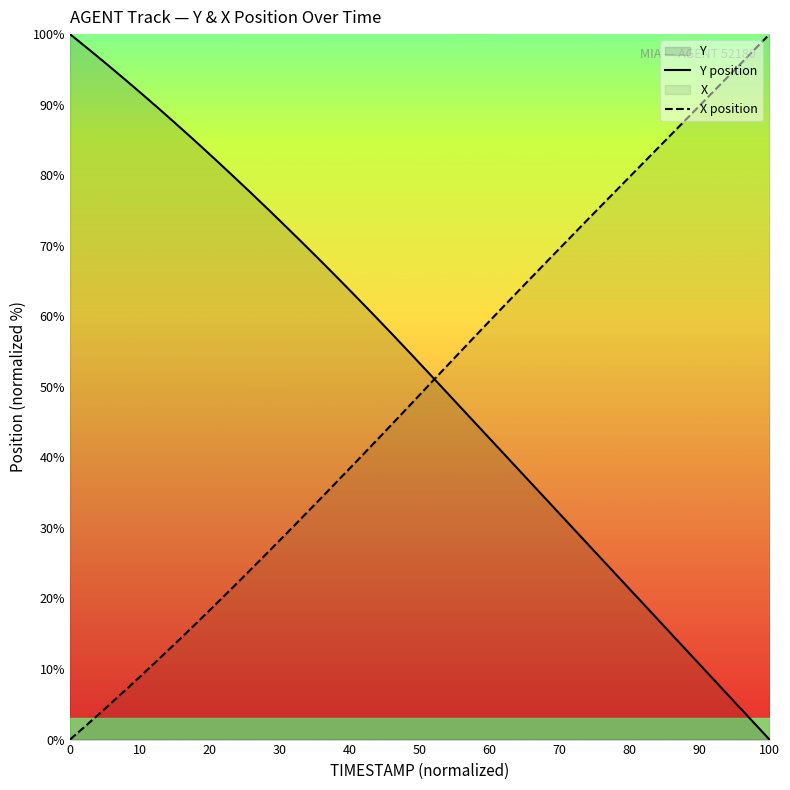

Which series has the largest range (max minus min)?

Y position